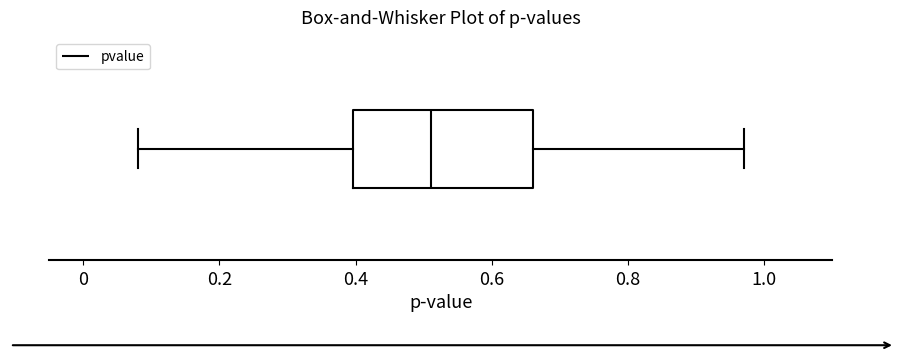

Transcribe this box plot: give where the median line is, the range the box spans, and where the two whiskers end, as read against the x-axis. The values are not printed on the chart, so give them approximately, as read against the axis.

median 0.52, box 0.40 to 0.66, whiskers 0.08 to 0.98